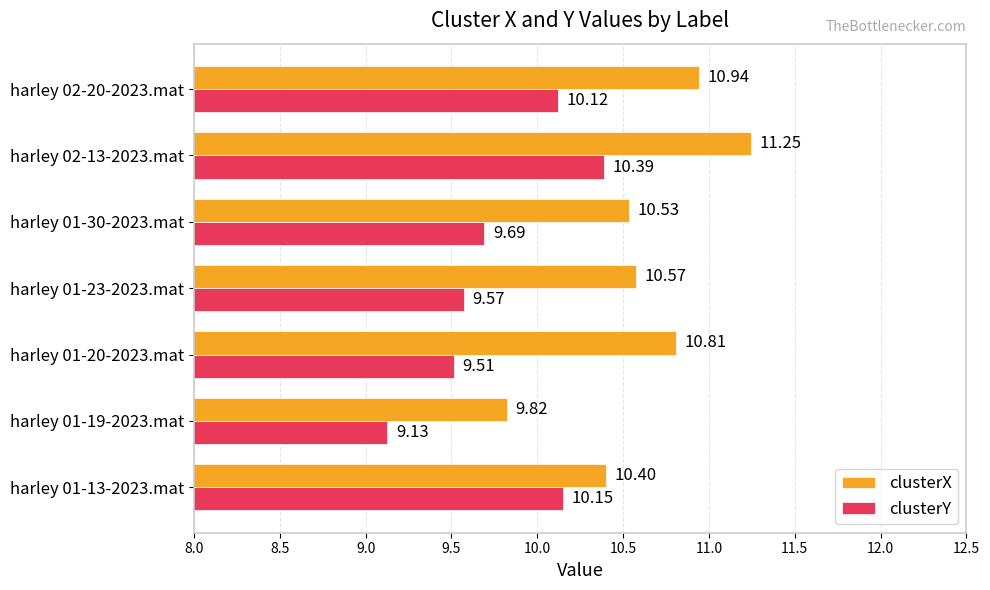

What is the difference between the highest and lowest values at harley 01-30-2023.mat?

0.8